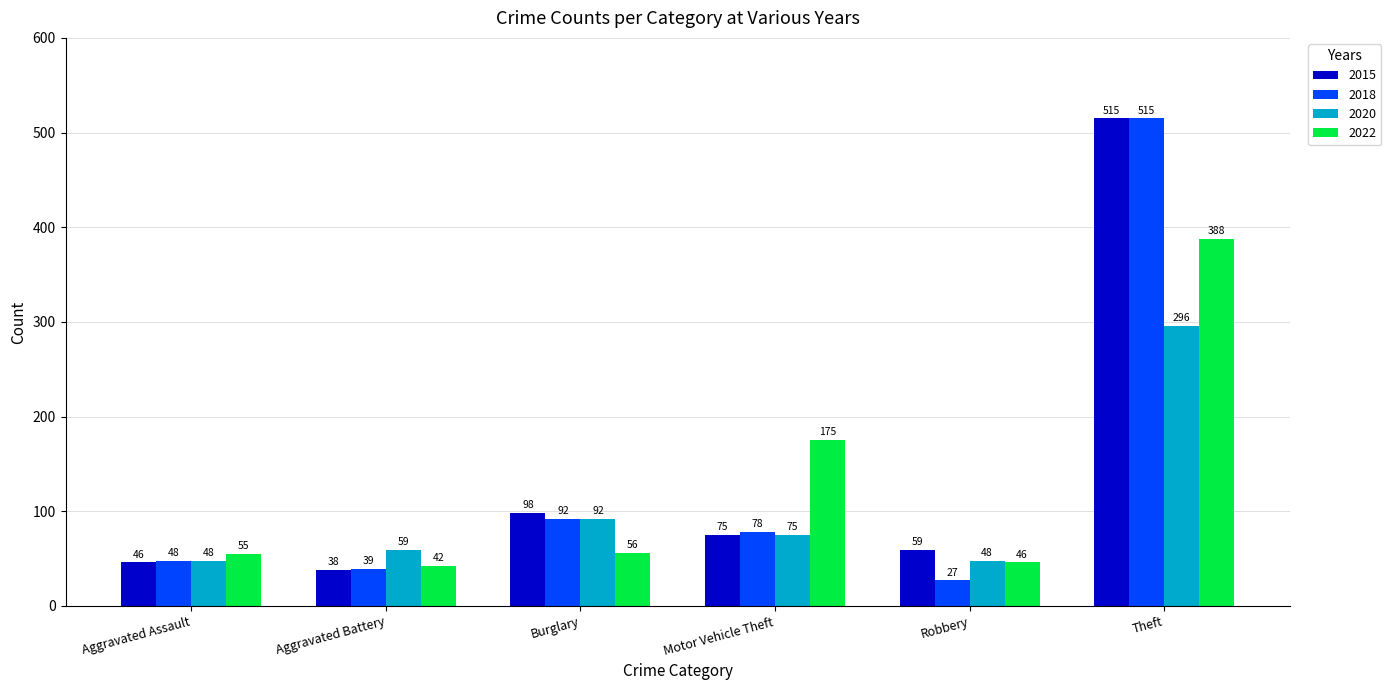

What is the label of the 6th bar from the left?

Theft